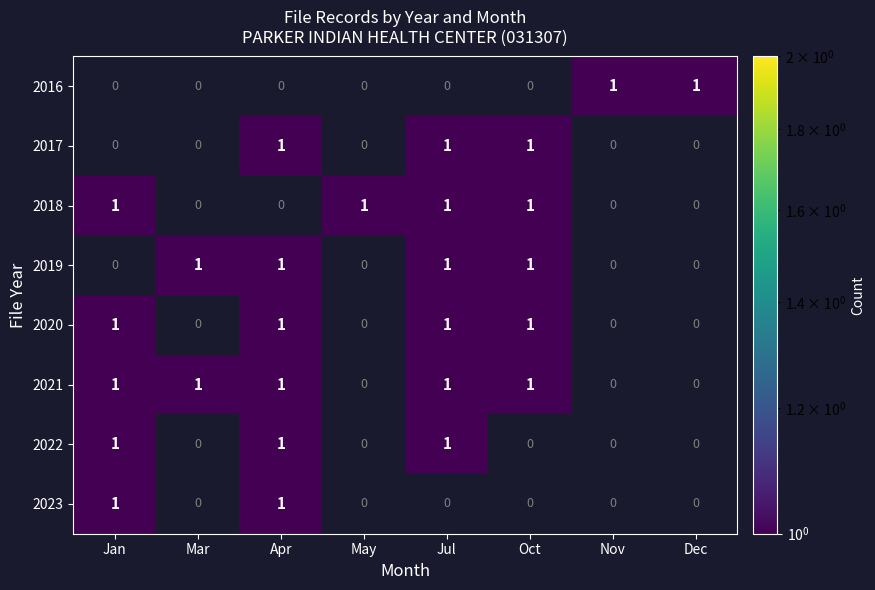

The value of 2021 at Jan is 1. True or false?

True